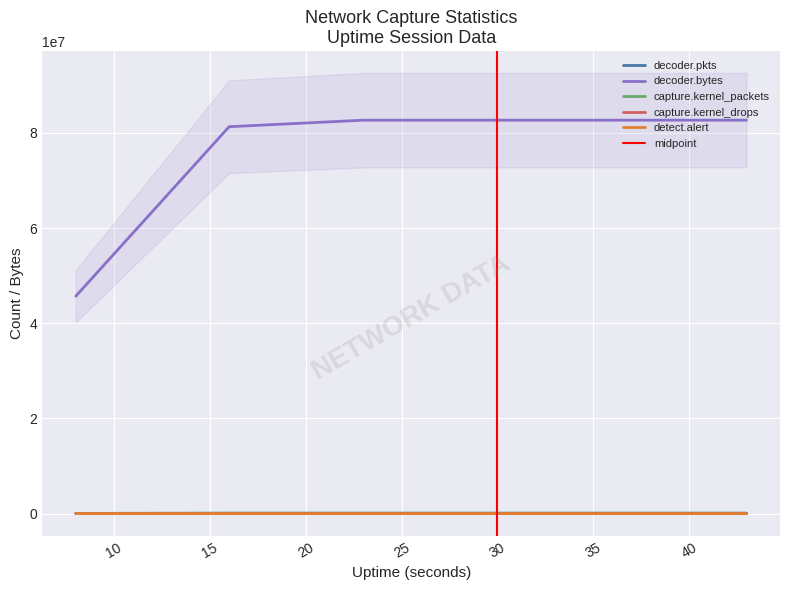

What is the average value of the decoder.pkts series?

68034